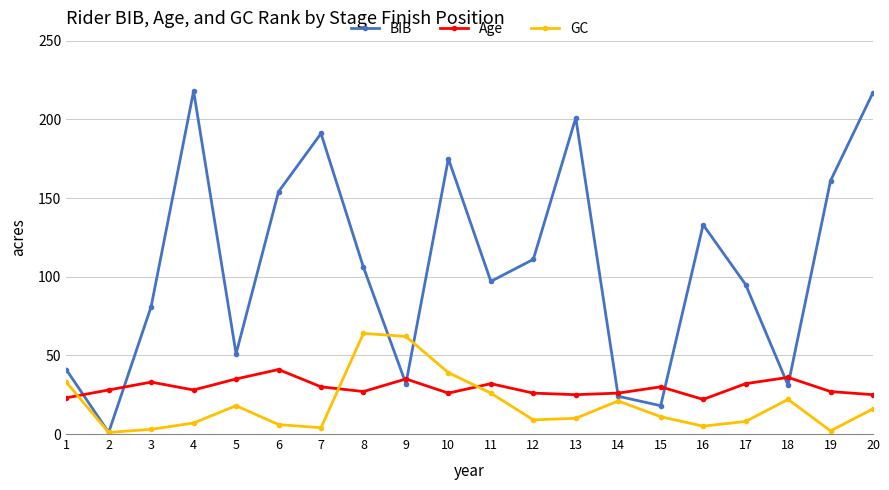

Is the value of Age at 6 greater than the value of GC at 3?

Yes